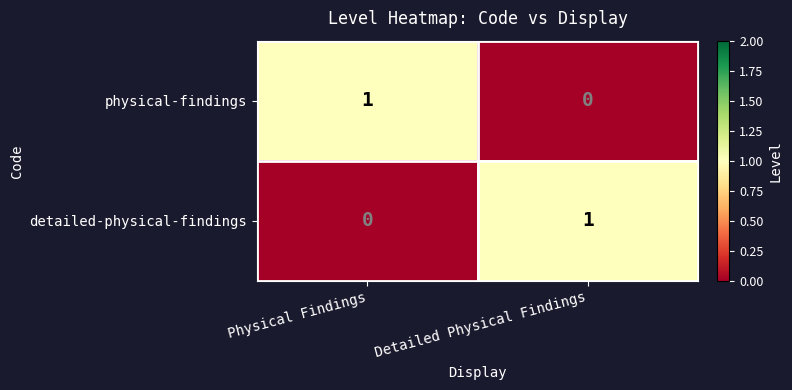

Reading left to right, list all the values displayed in this chart.

physical-findings: Physical Findings=1	Detailed Physical Findings=0
detailed-physical-findings: Physical Findings=0	Detailed Physical Findings=1